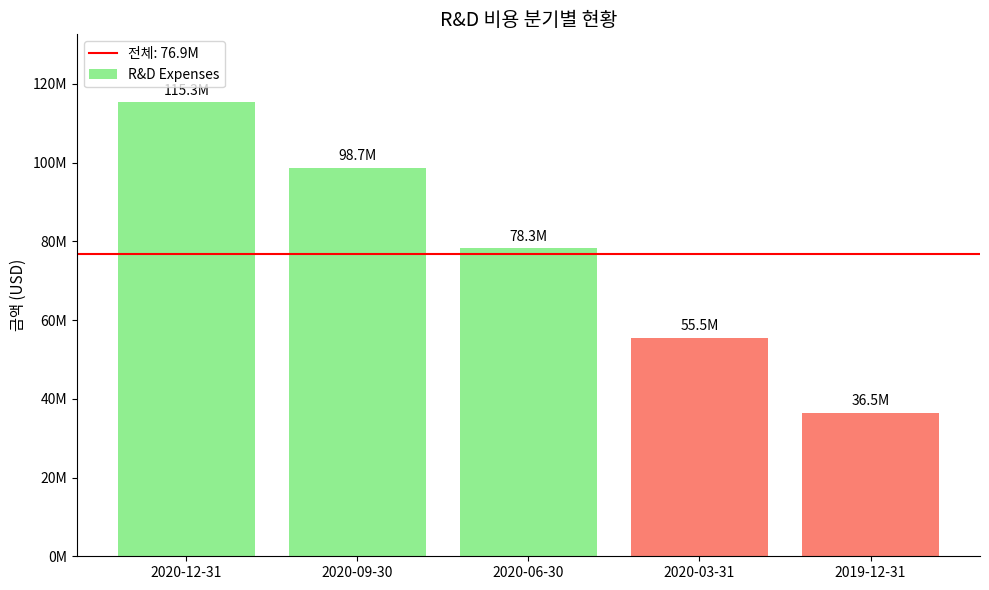

Reading right to left, transcribe all the data shown in this chart.

36522000	55501000	78296000	98691000	115308000